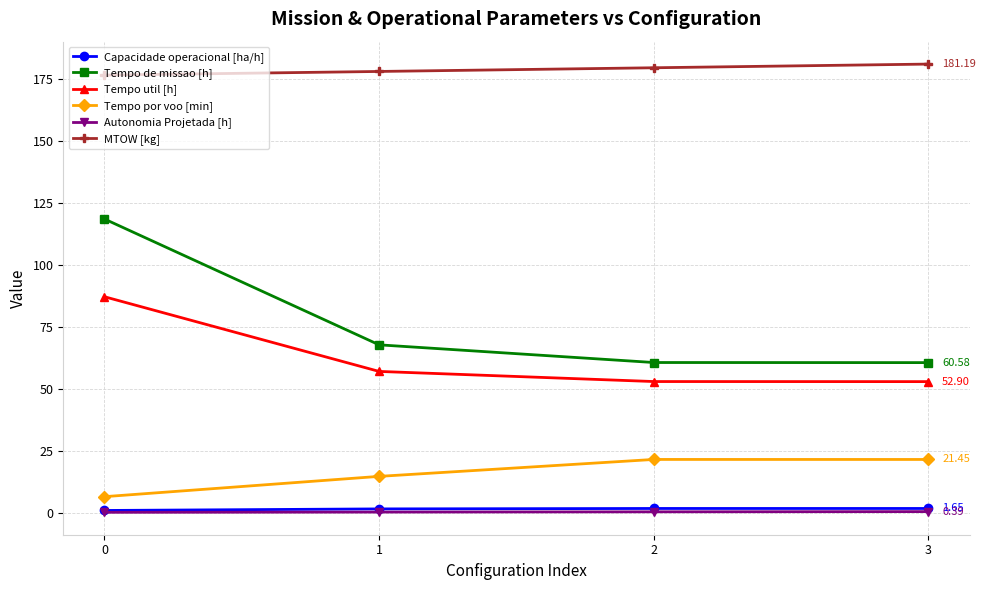

True or false: Tempo util [h] has more than 0 points higher than both neighbors.

False